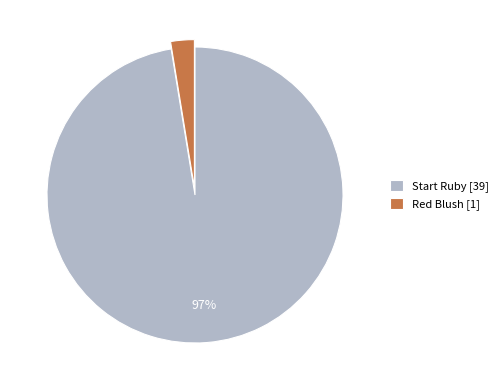

Do Start Ruby [39] and Red Blush [1] together represent more than half of the pie?

Yes